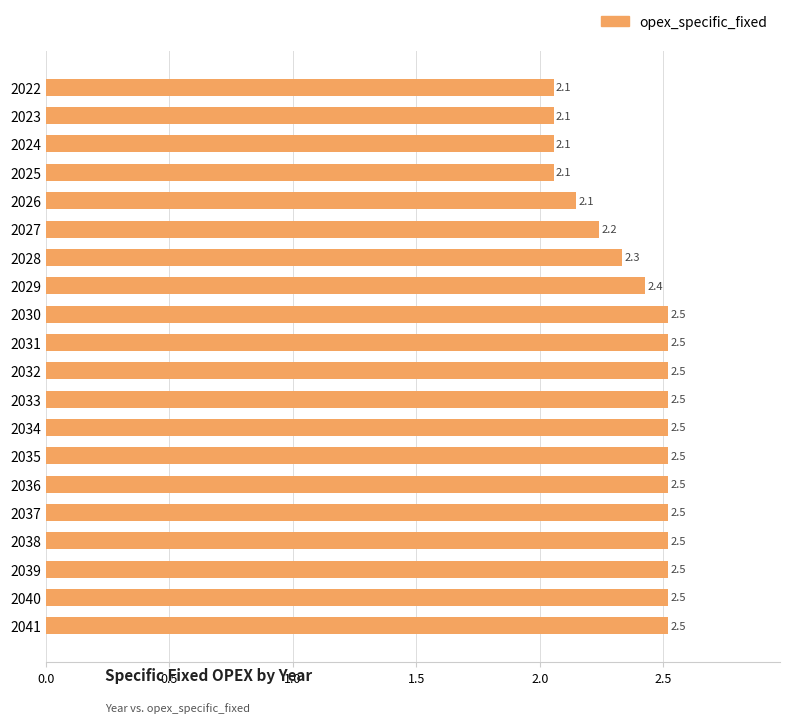

True or false: the data shows 1.2 at 2024.

False